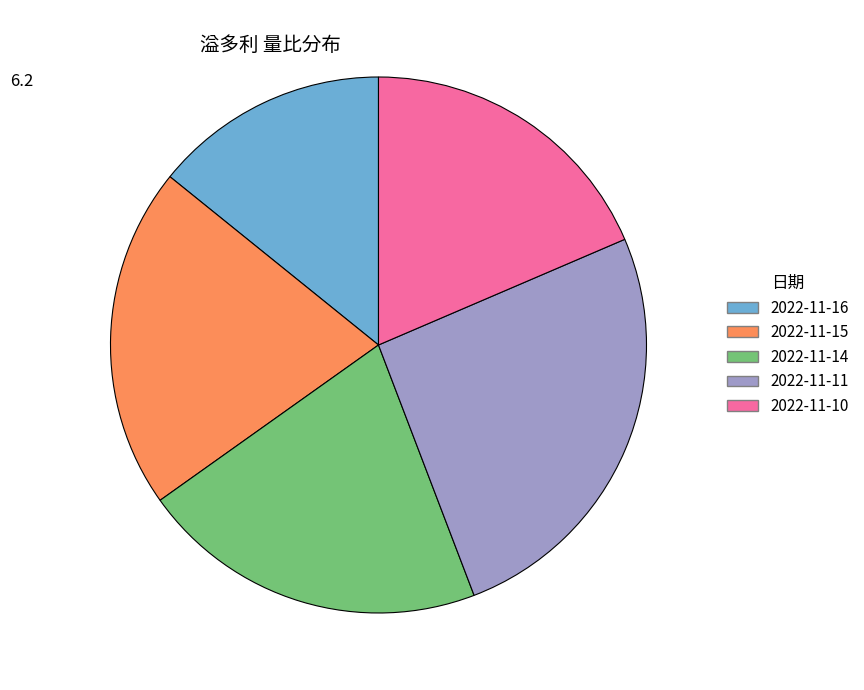

What is the largest slice in the pie chart?

2022-11-11